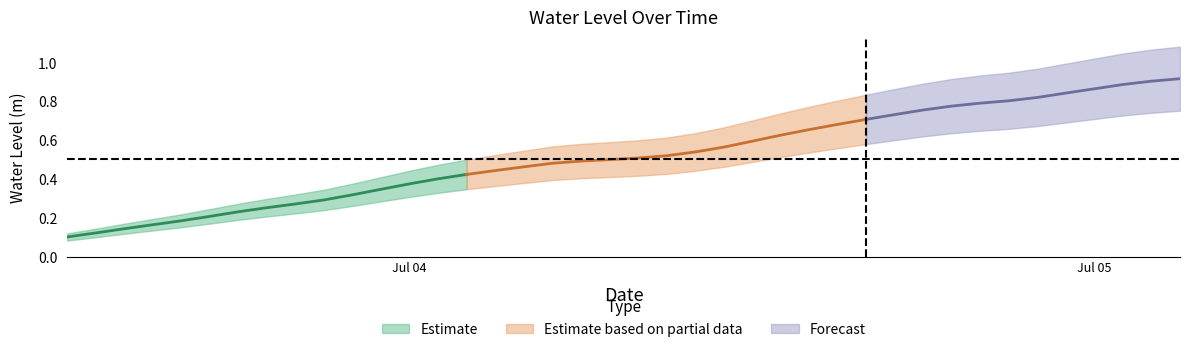

What is the label of the 25th point from the left?

2023-07-04 12:00:00